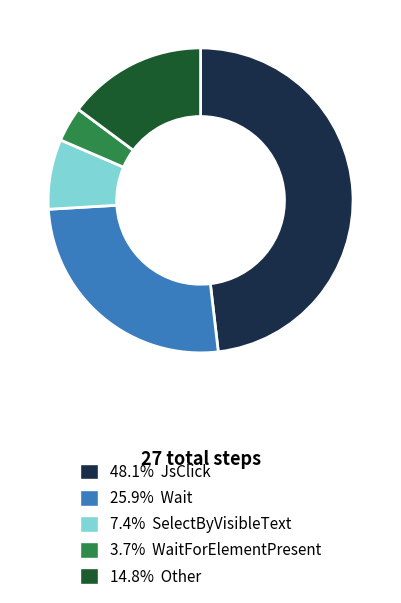

Is there a majority slice in this chart?

No